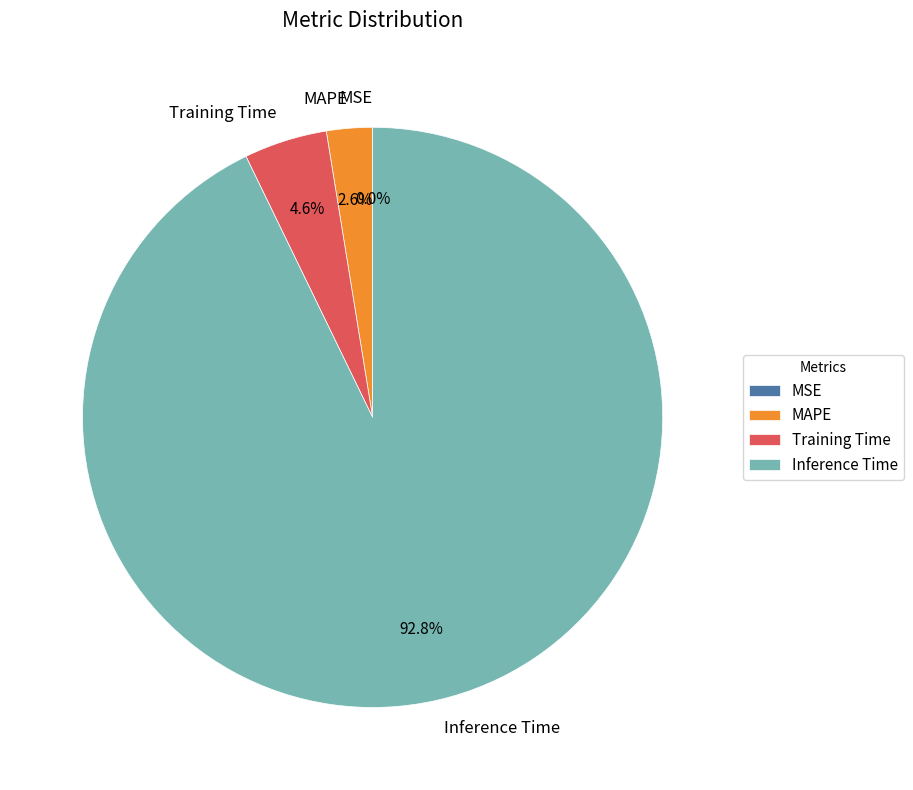

True or false: MSE accounts for 0% of the total.

True